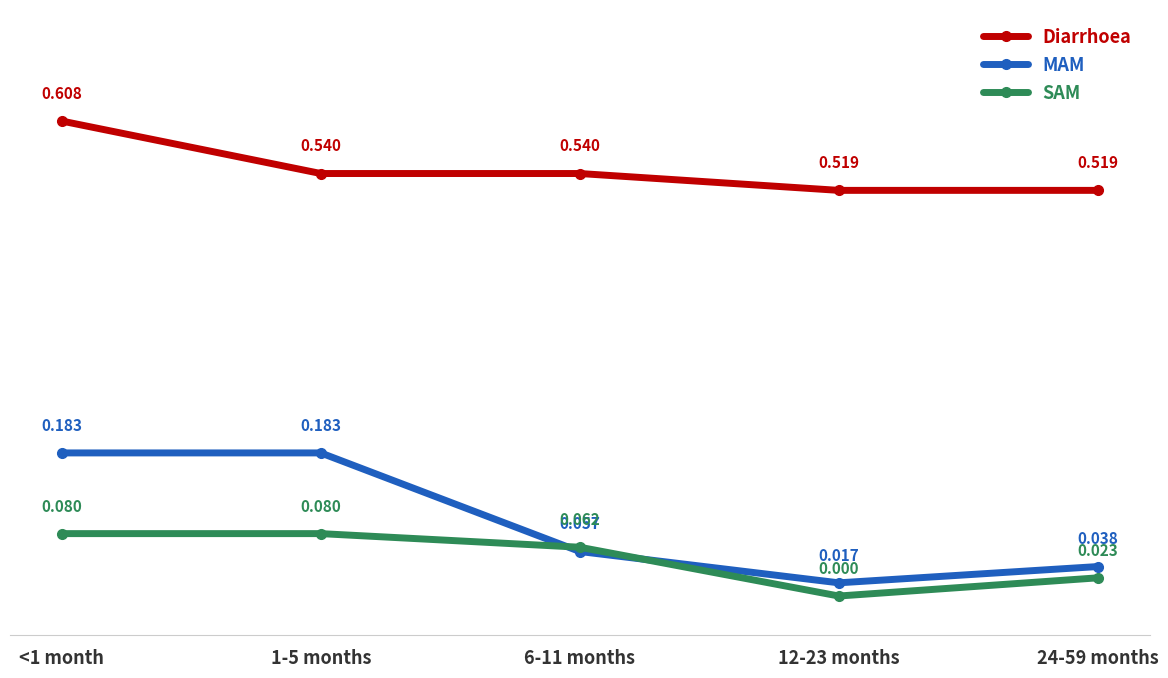

At how many categories does at least one series exceed 0?

5